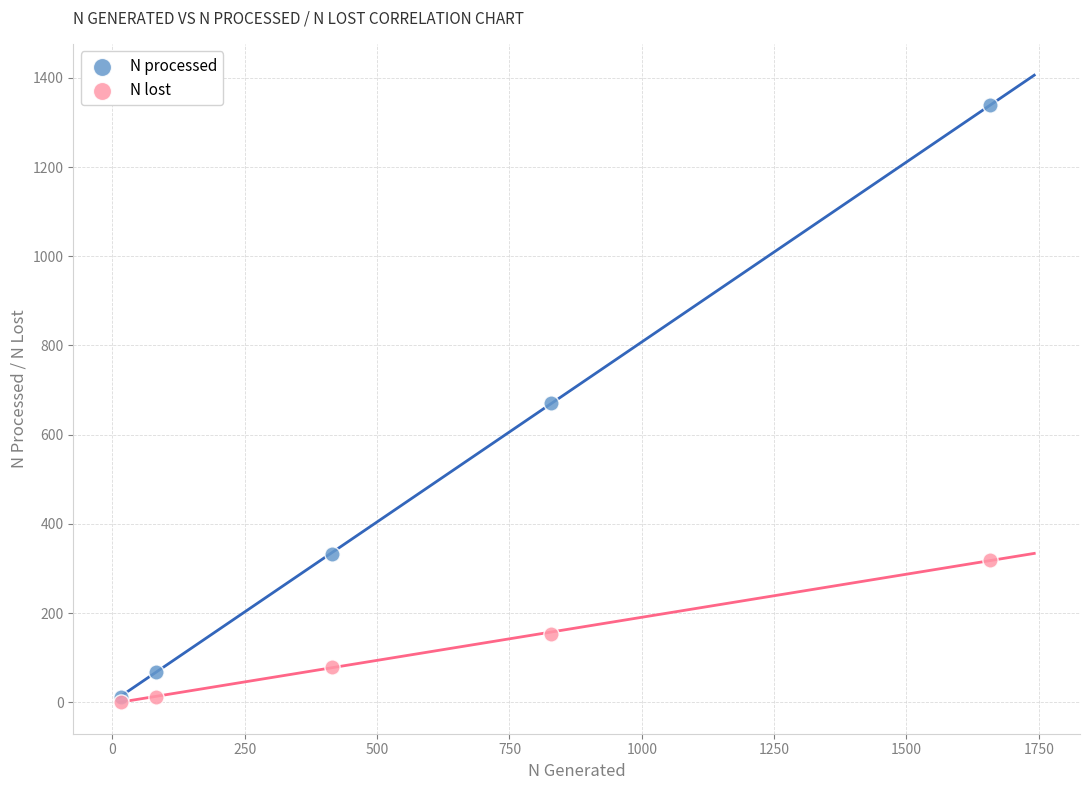

What are all the series names shown in the legend?

N processed, N lost